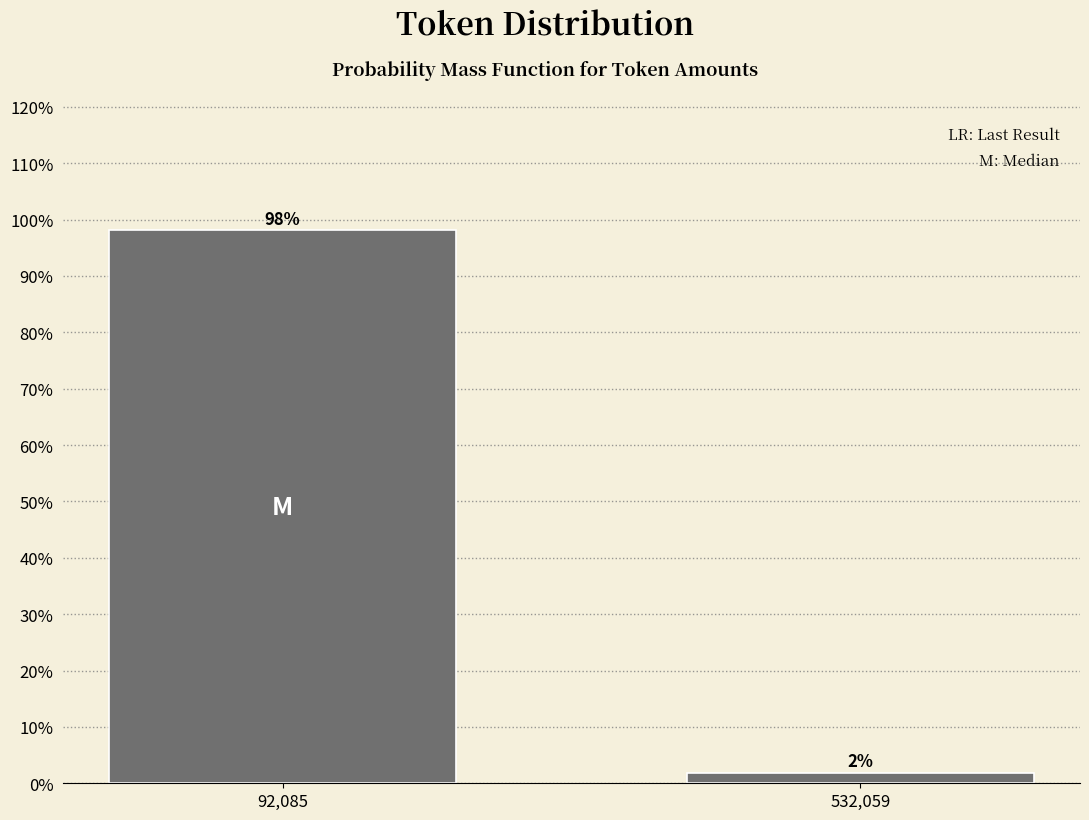

What is the value of the 1st bar from the left?

98.1